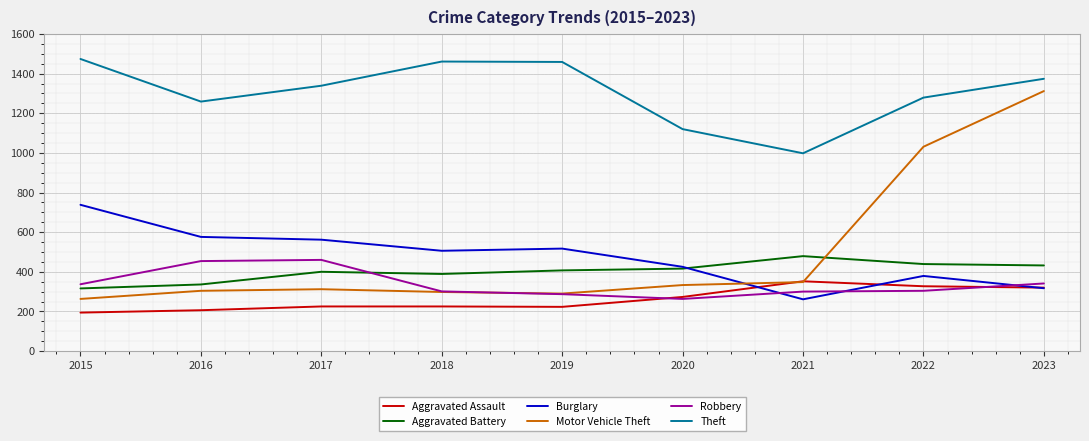

Which series ends up on top after the final intersection of Aggravated Battery and Robbery?

Aggravated Battery